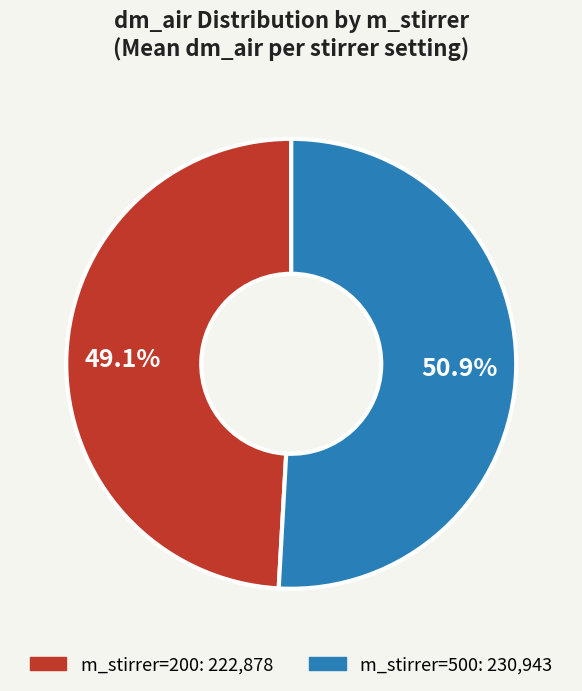

Does any single category account for the majority?

Yes